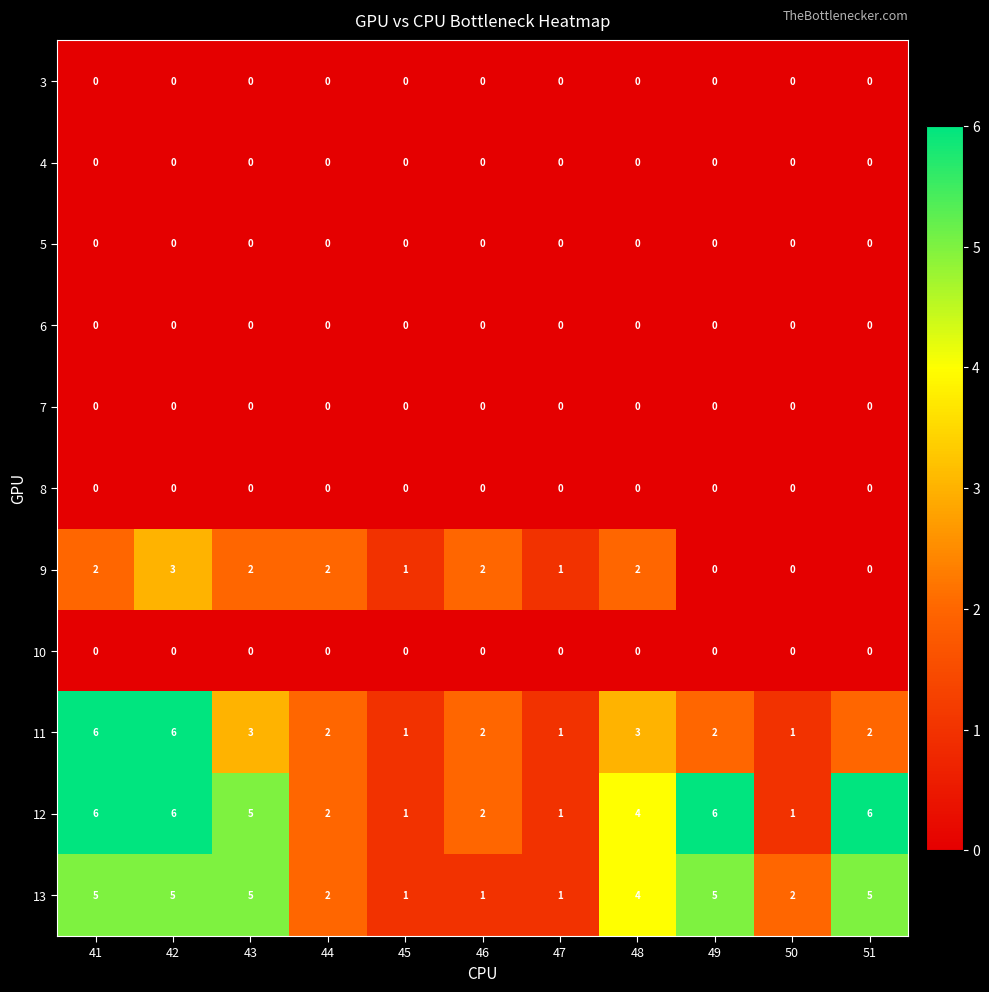

Count the number of categories in the chart.

11